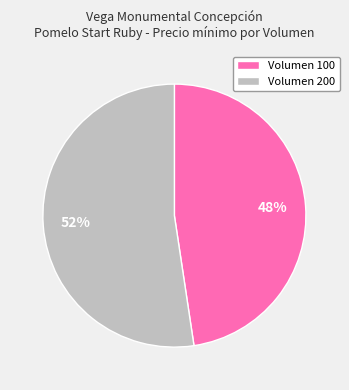

Is there any slice that represents more than half of the pie?

Yes